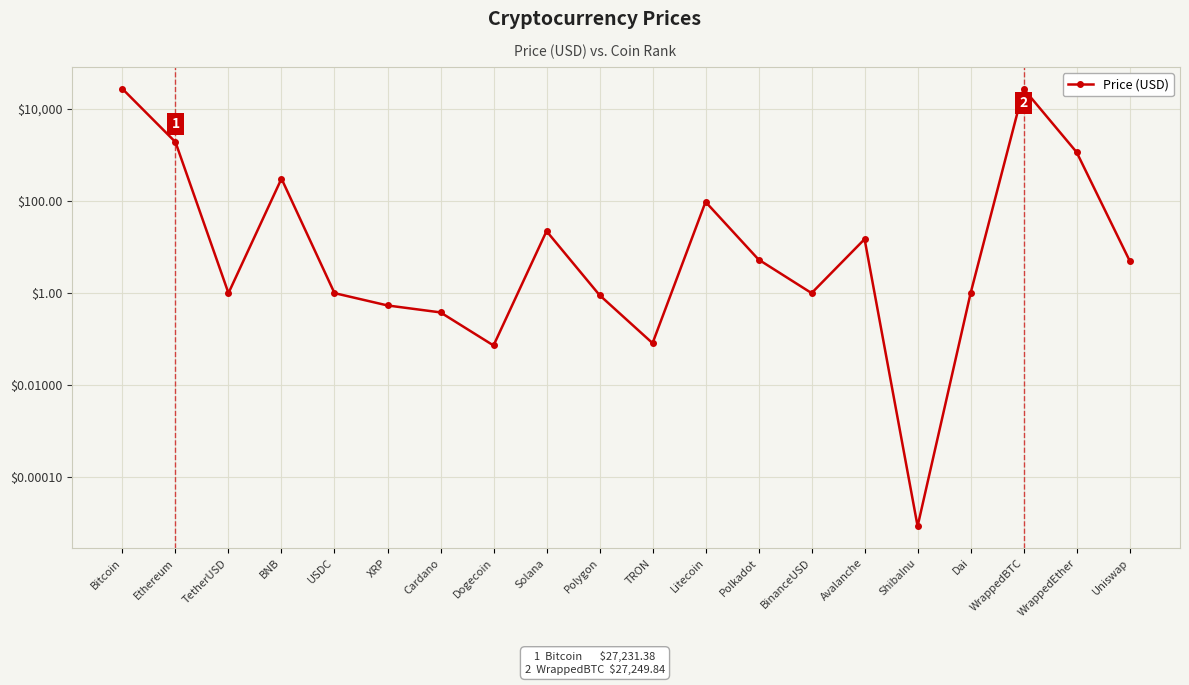

What is the label of the 12th point from the right?

Solana